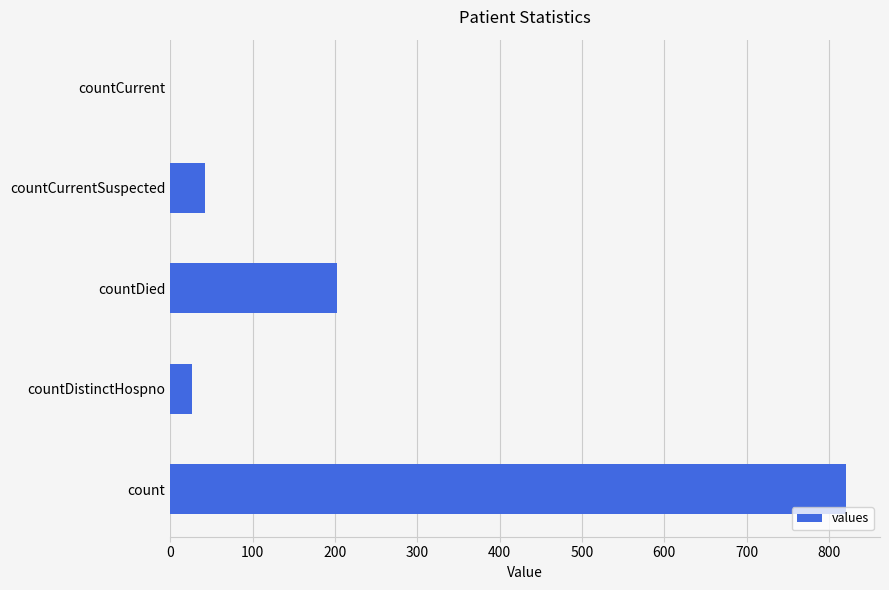

What is the change in value from count to countDied?

-619